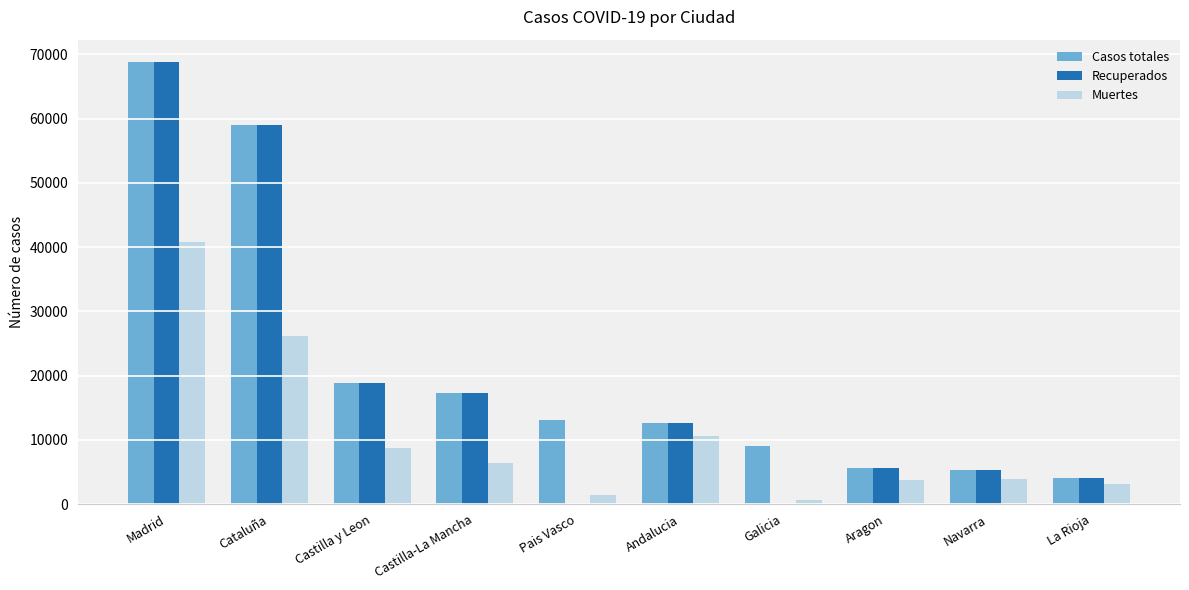

What is the total value across all series at Castilla y Leon?

46530